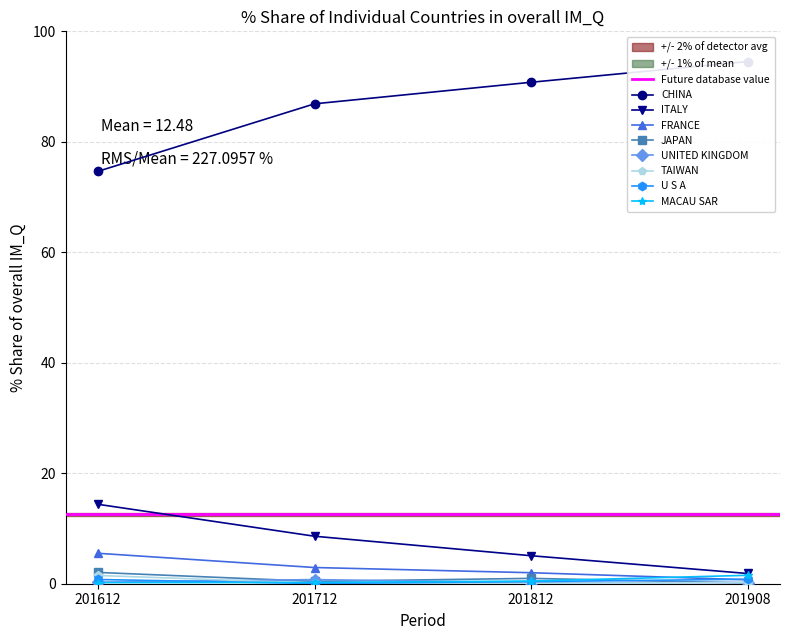

What is the difference between the maximum and second lowest values in the 201908_% Share series?

94.3